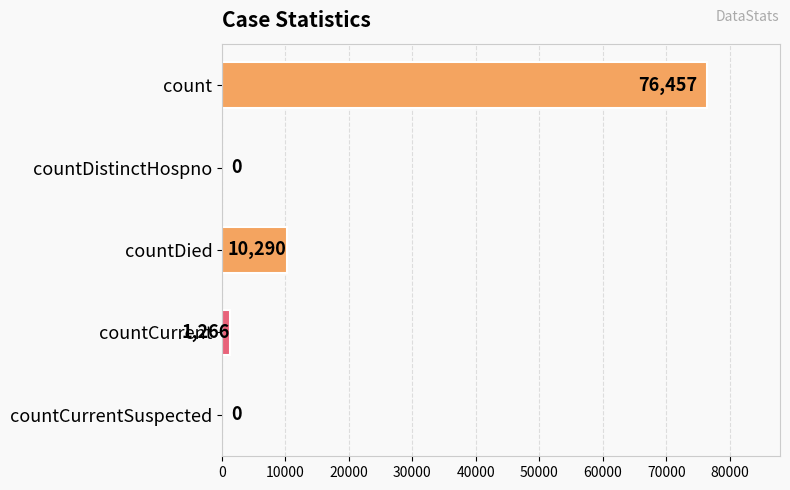

Where is the data nearest to the value 38228?

countDied